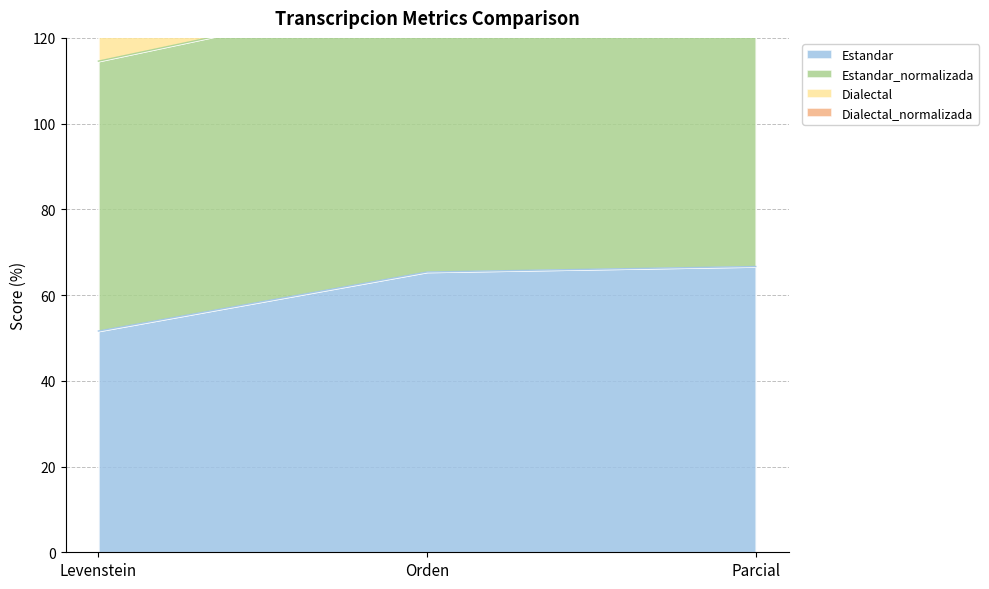

Between Parcial and Levenstein, which is larger?

Parcial